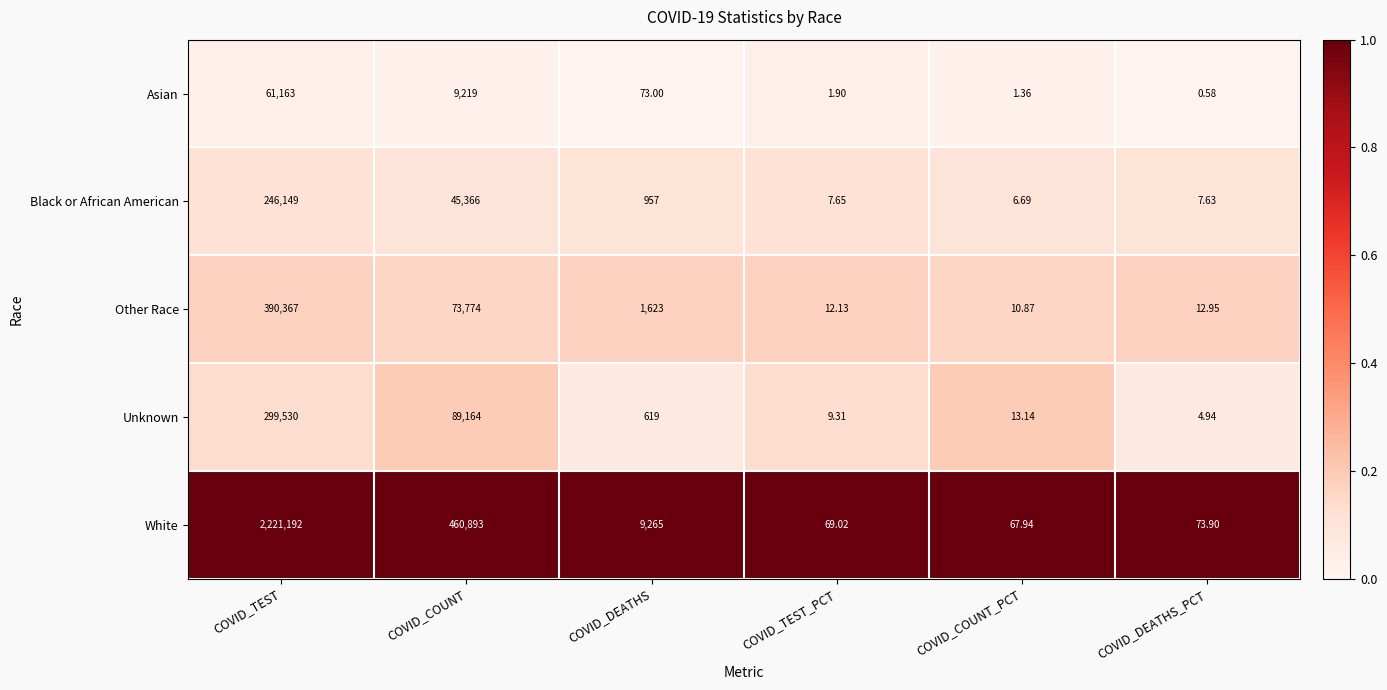

Which series changed the most between COVID_TEST_PCT and COVID_DEATHS_PCT?

White